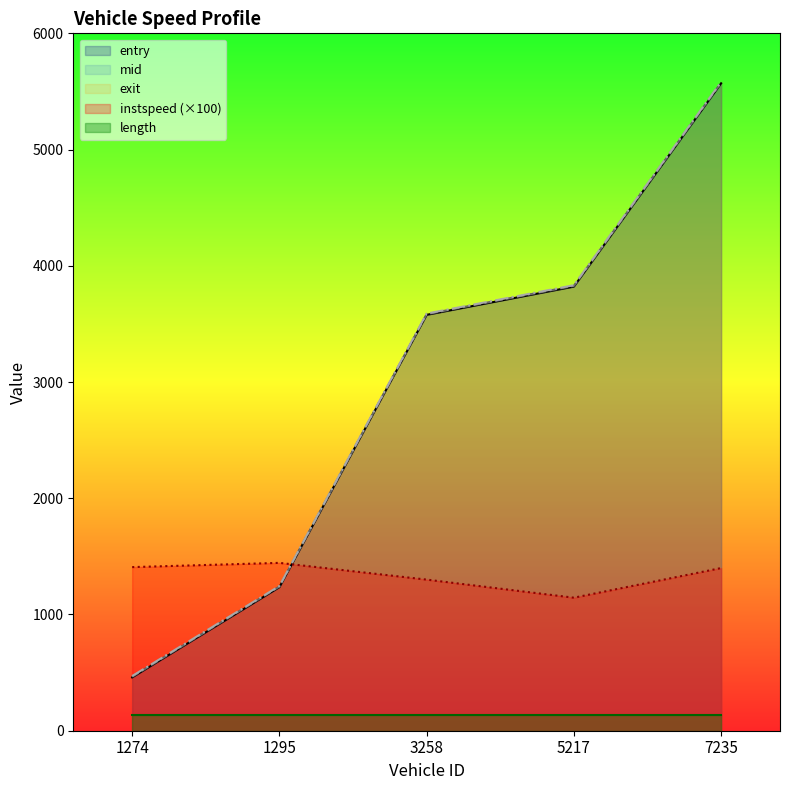

Rank the categories by exit value from highest to lowest.

7235, 5217, 3258, 1295, 1274